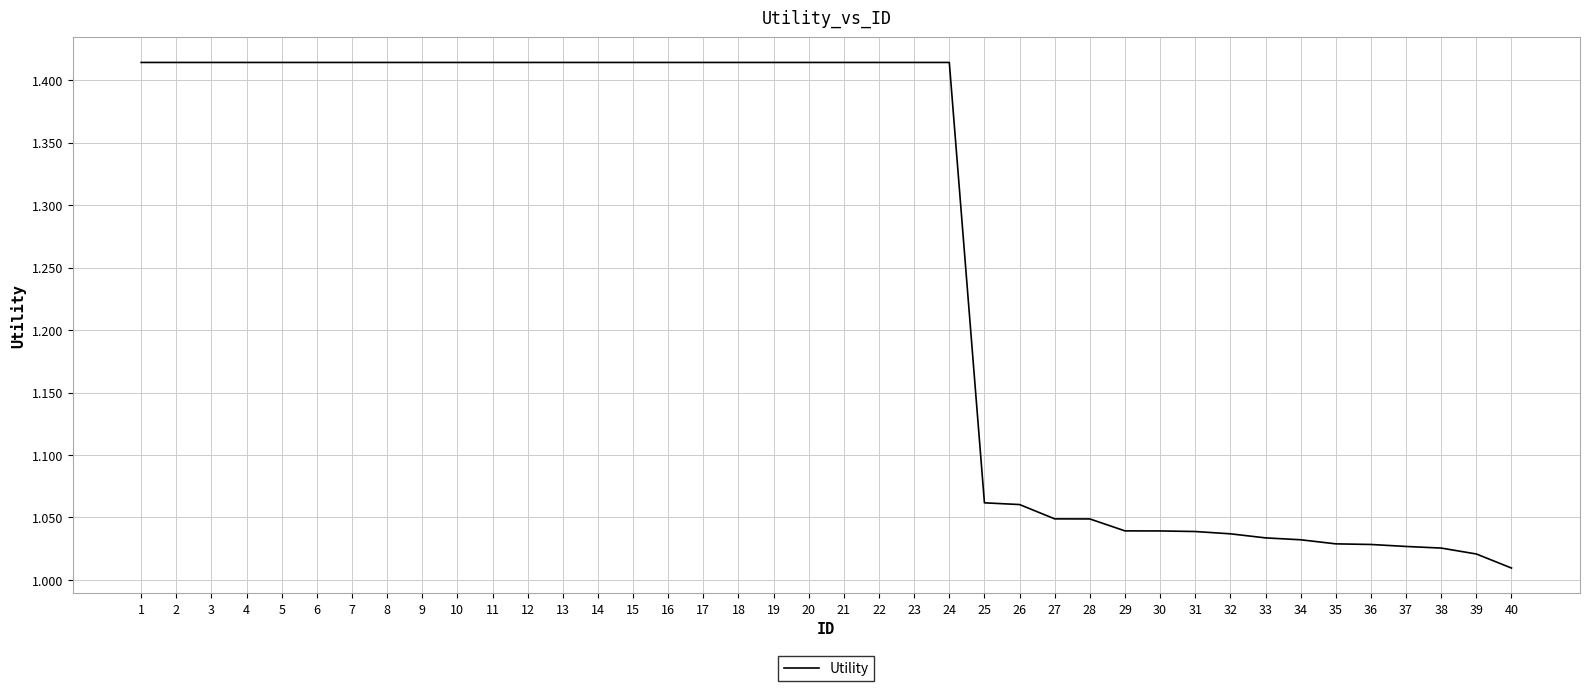

Is it true that the value at 19 is 2.0?

False